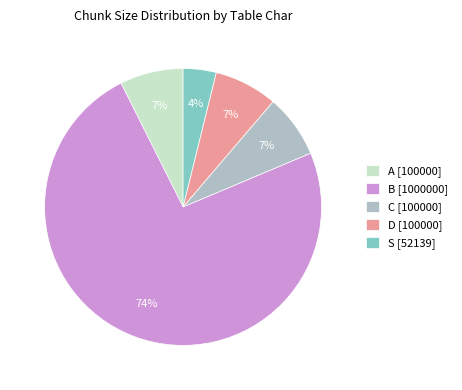

Which category has the biggest portion of the pie?

B